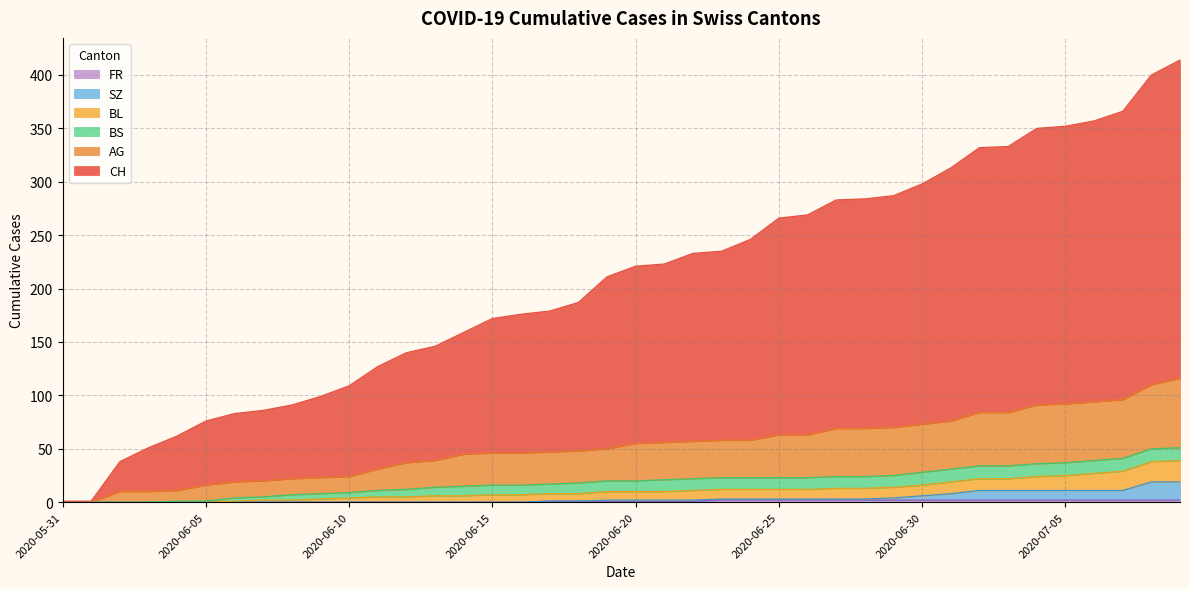

The value of BL at 2020-06-03 is 29. True or false?

False